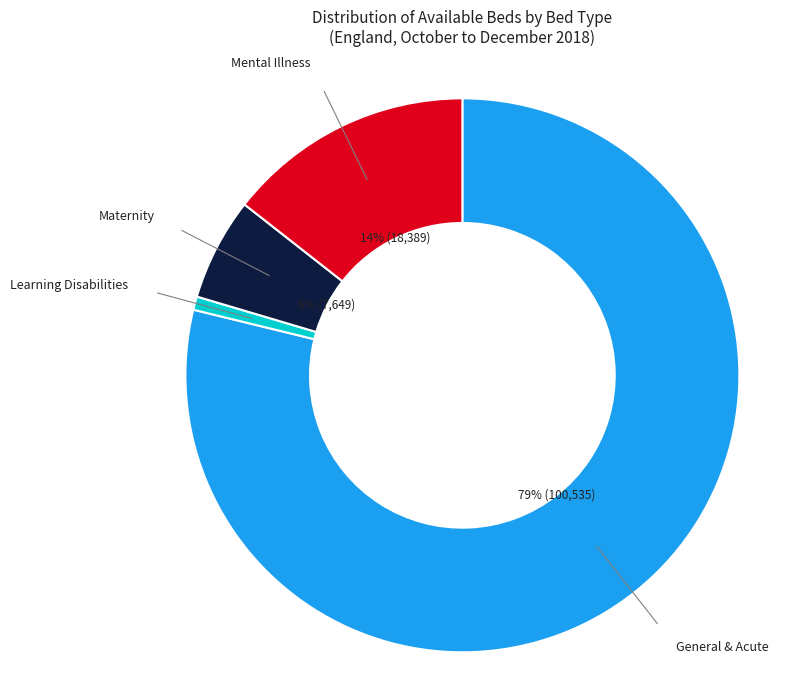

Which category accounts for the majority?

General & Acute